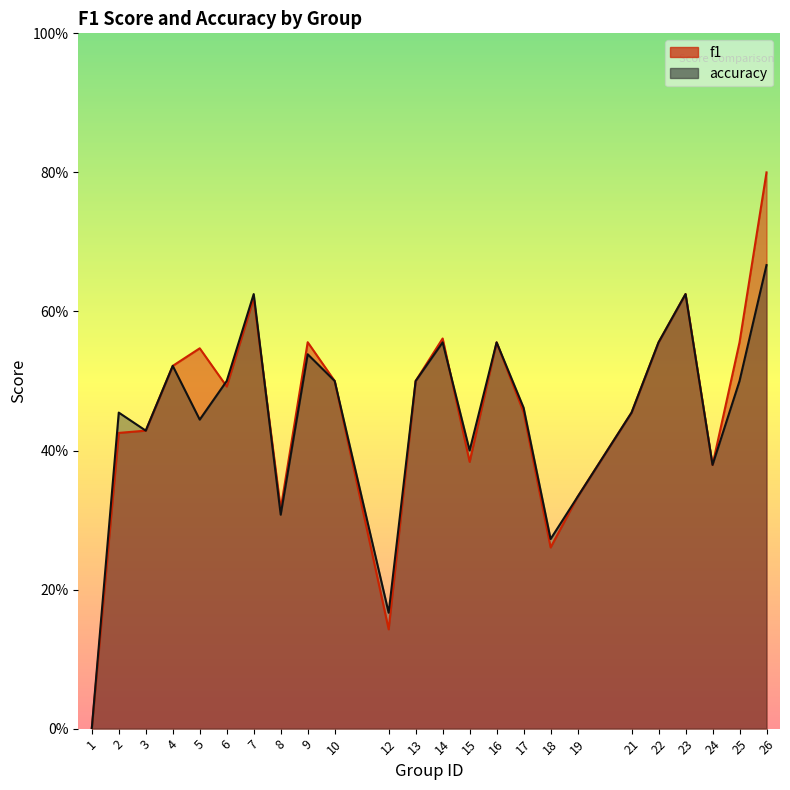

What is the sum of all accuracy values?

10.7